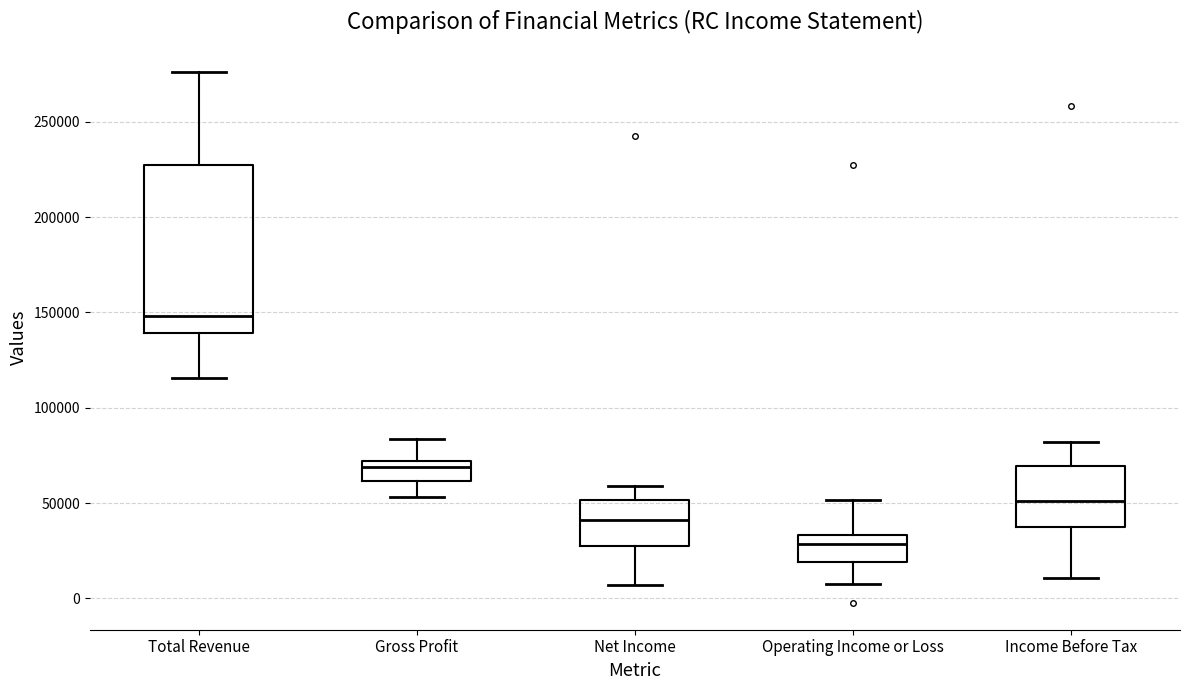

Which box has the highest median line?

Total Revenue